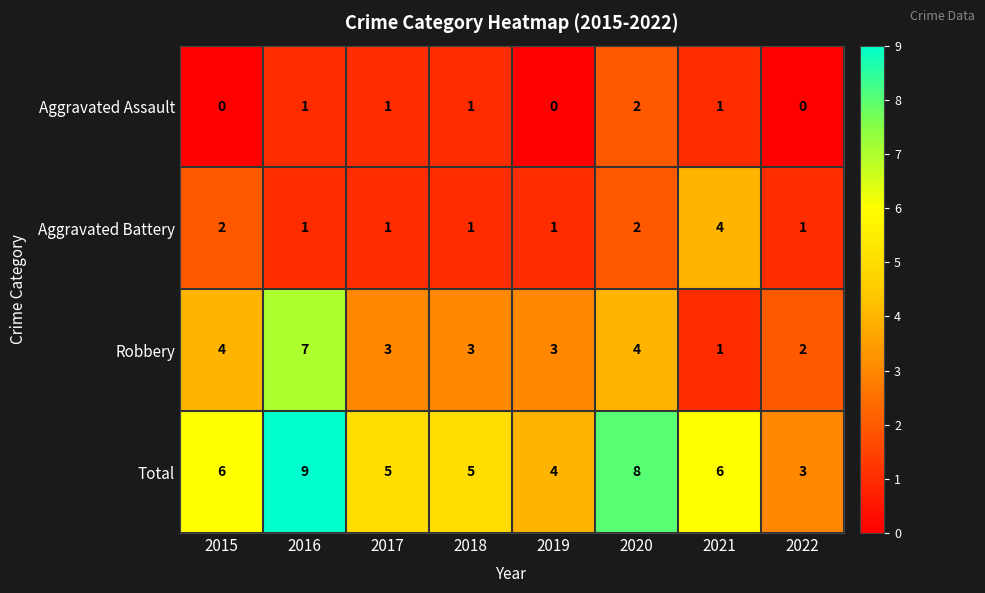

Which category has the lowest value in the Robbery series?

2021